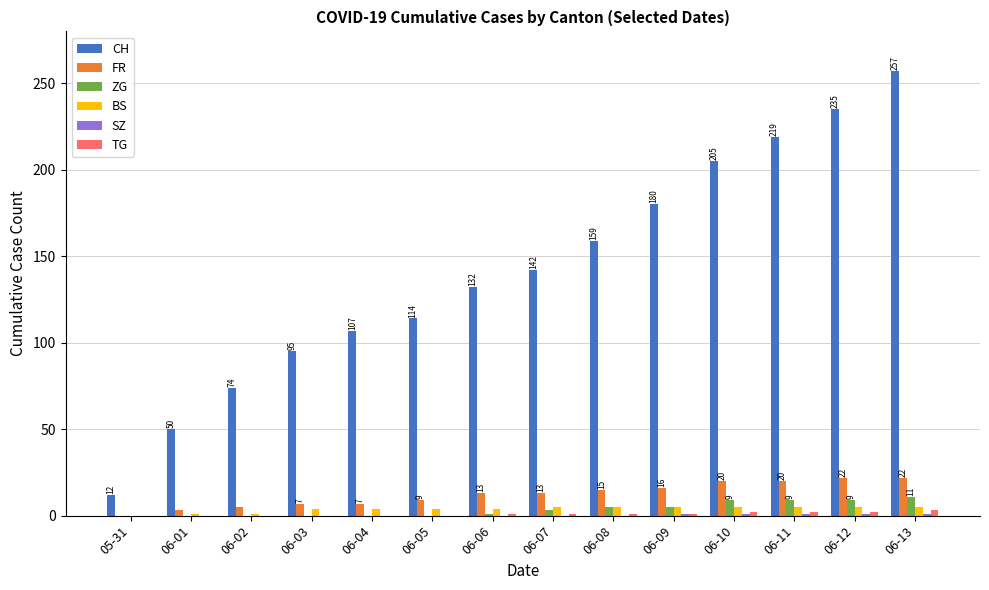

Between 06-04 and 06-11, which series saw the biggest shift?

CH